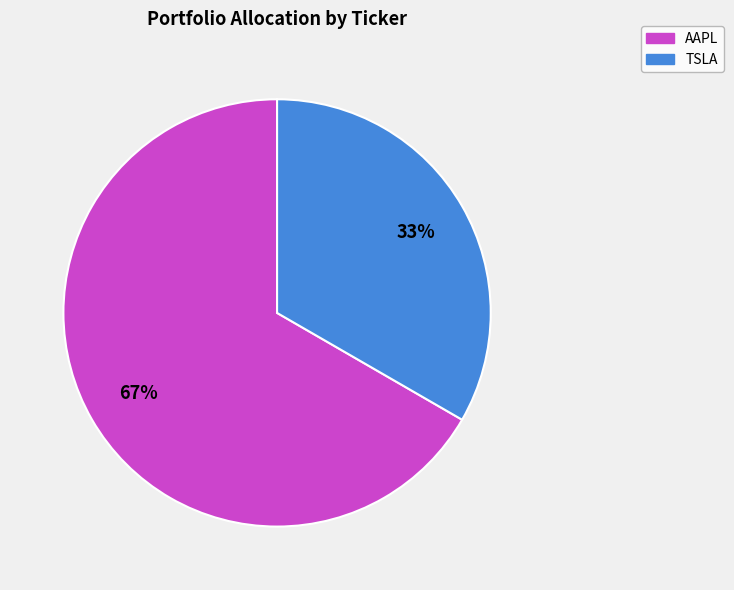

Rank the categories by value from lowest to highest.

TSLA, AAPL